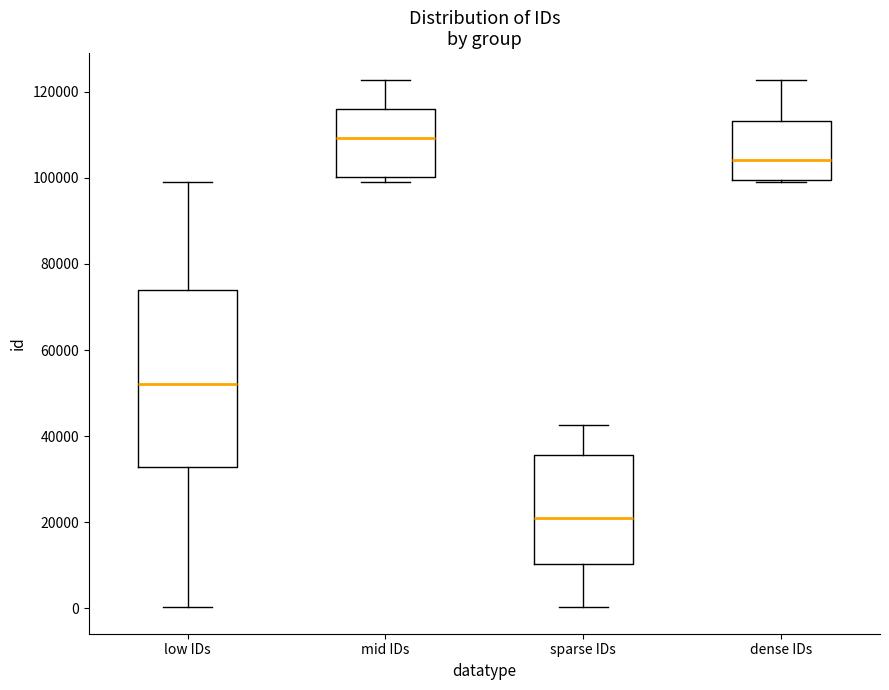

Where does the lower whisker of the box for sparse IDs end on the y-axis? The values are not printed on the chart, so give them approximately, as read against the axis.

0